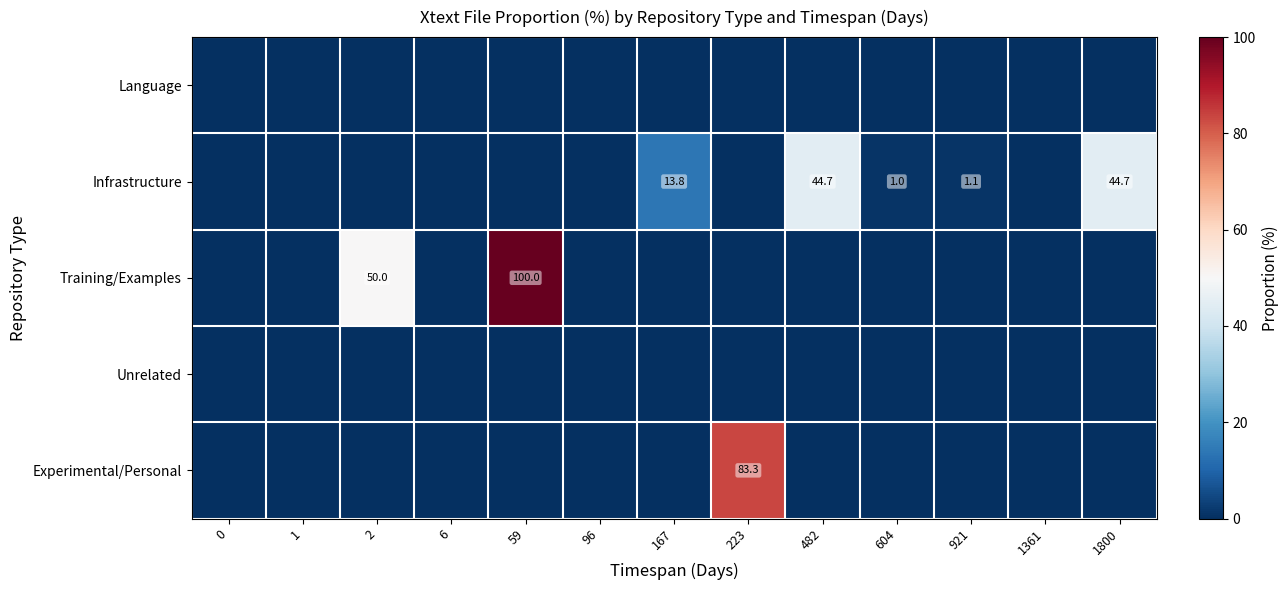

The Infrastructure series shows 1.1 at 921. True or false?

True